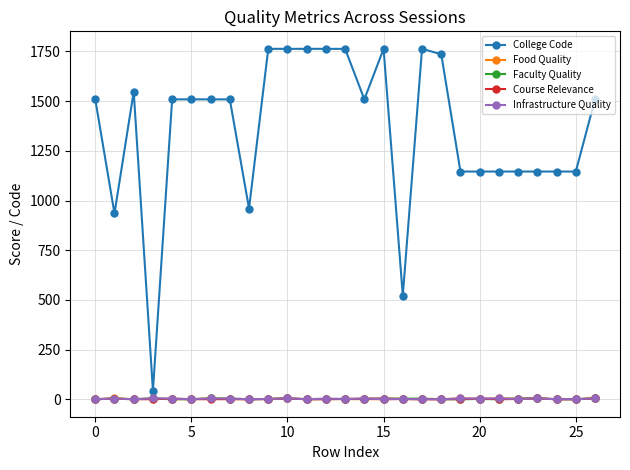

What is the highest value of the College Code series?

1763